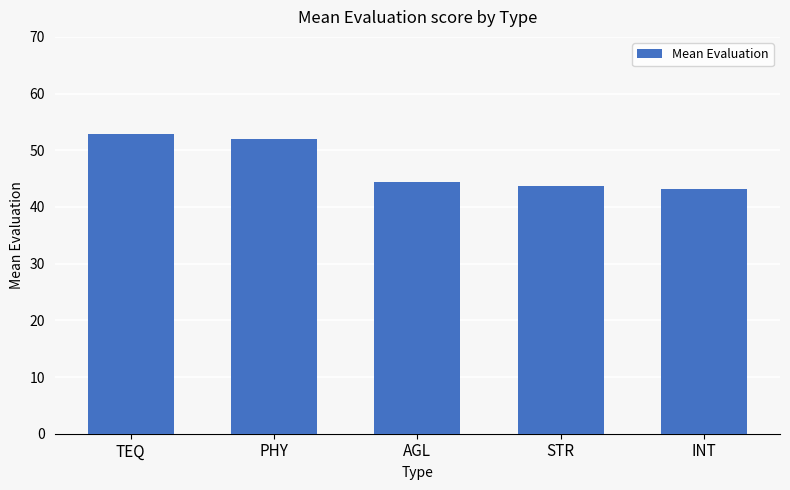

What is the greatest value displayed?

52.8